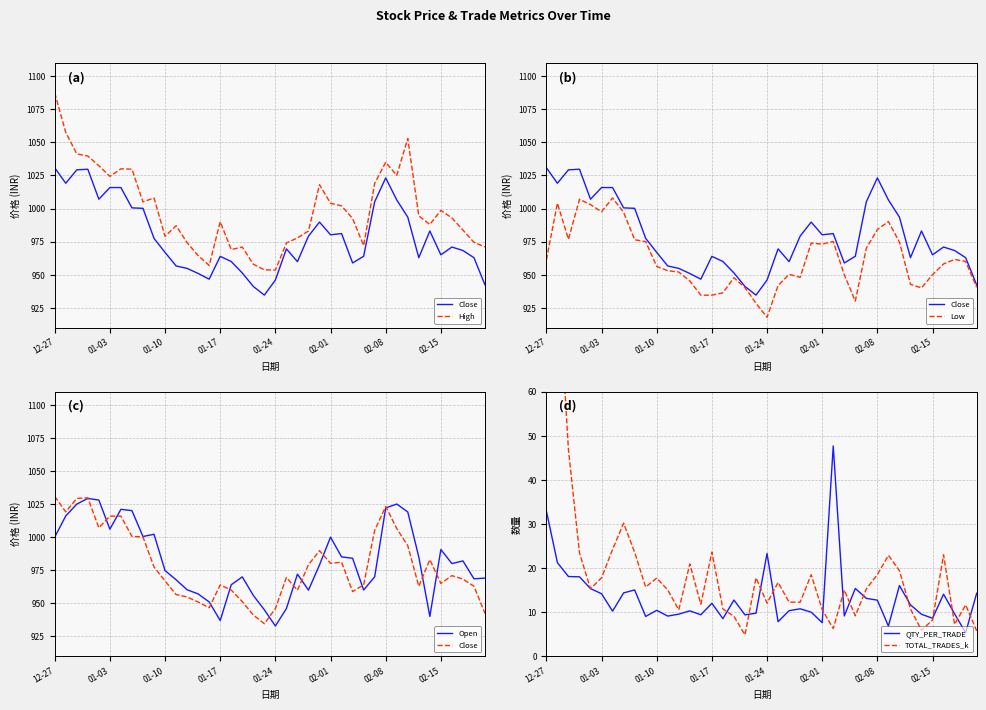

What position from the right is 8?

32